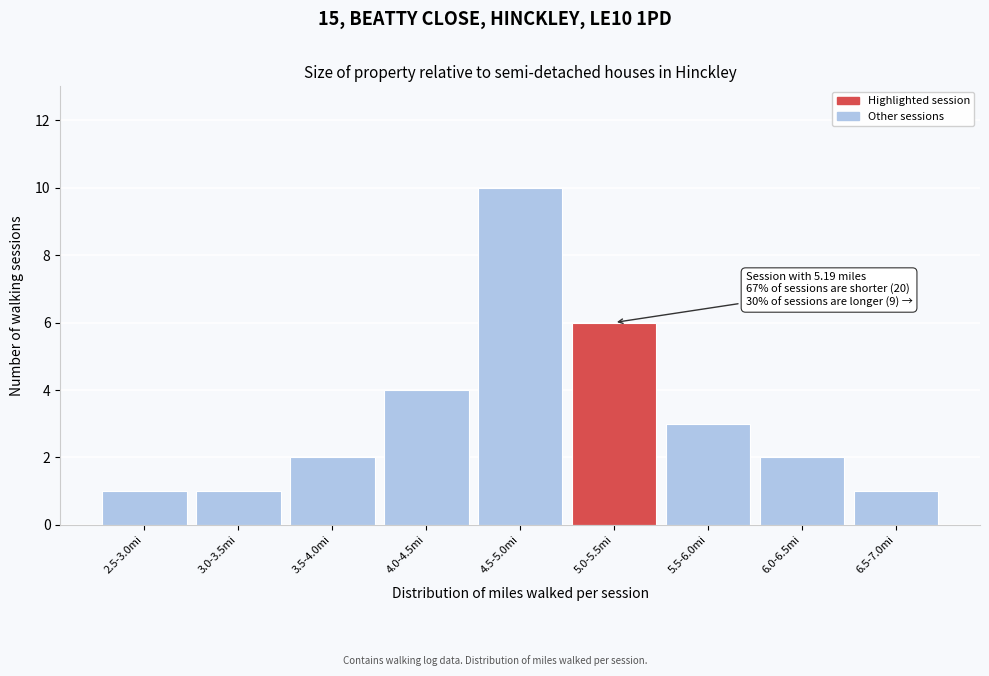

Reading left to right, extract all data points from this chart.

2.5-3.0mi=1	3.0-3.5mi=1	3.5-4.0mi=2	4.0-4.5mi=4	4.5-5.0mi=10	5.0-5.5mi=6	5.5-6.0mi=3	6.0-6.5mi=2	6.5-7.0mi=1